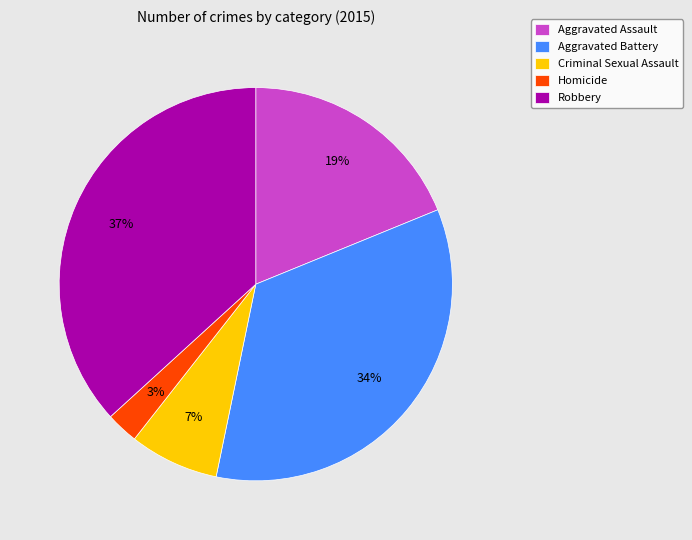

Does any single category account for the majority?

No